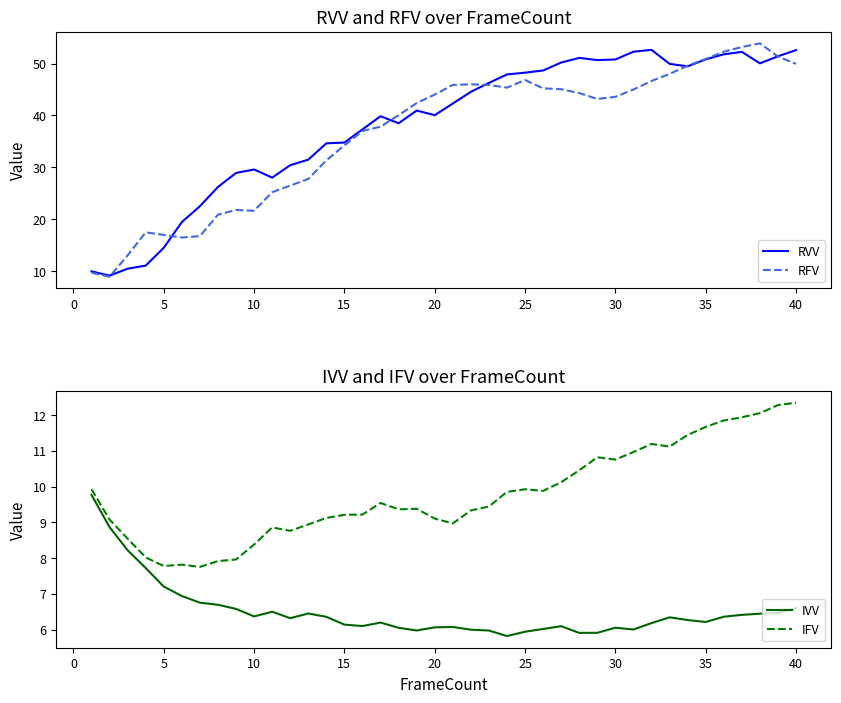

True or false: IFV has a value of 5.1 at 20.

False